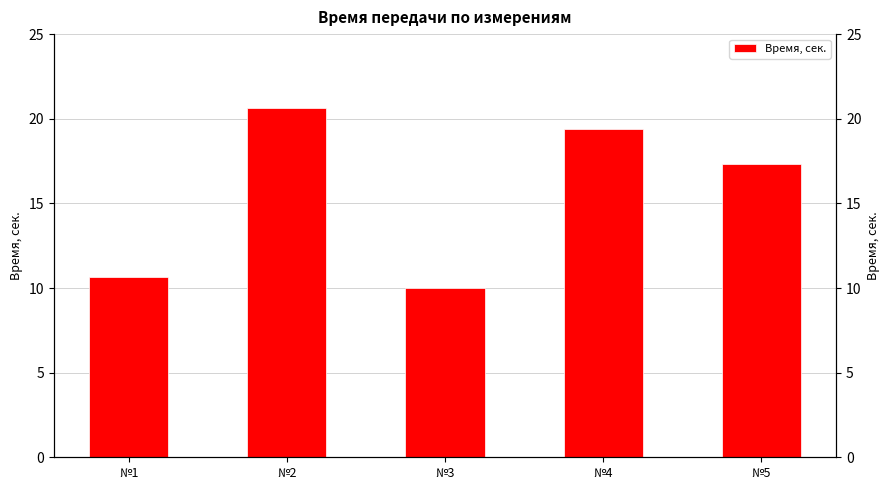

Which has a higher value, №3 or №4?

№4